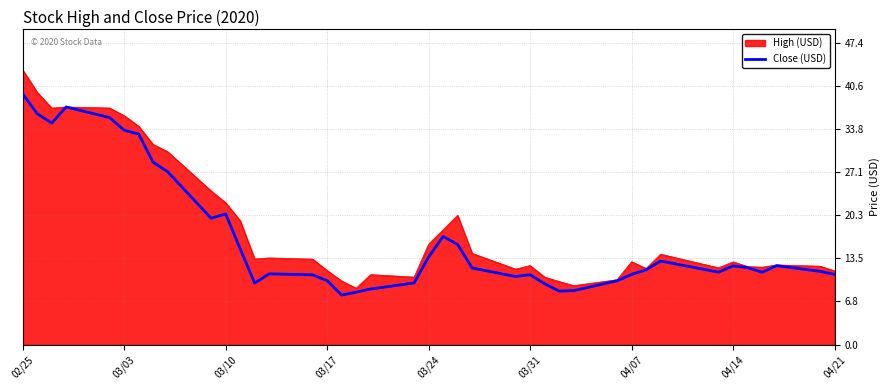

Which series has the widest spread of values?

High (USD)